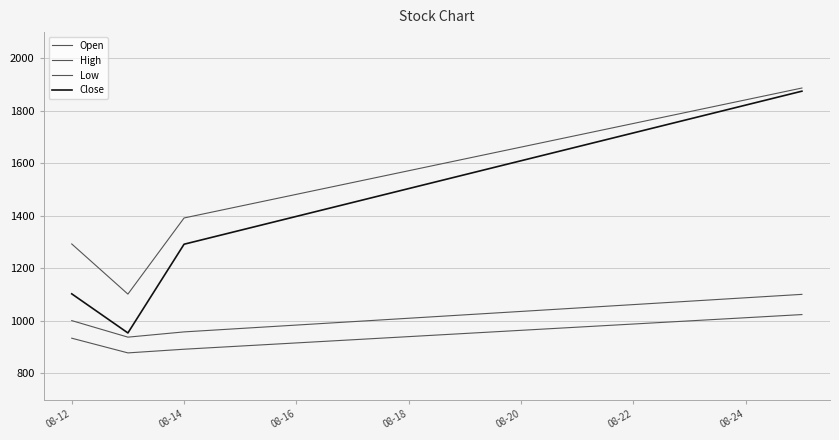

How many lines are shown in the chart?

4